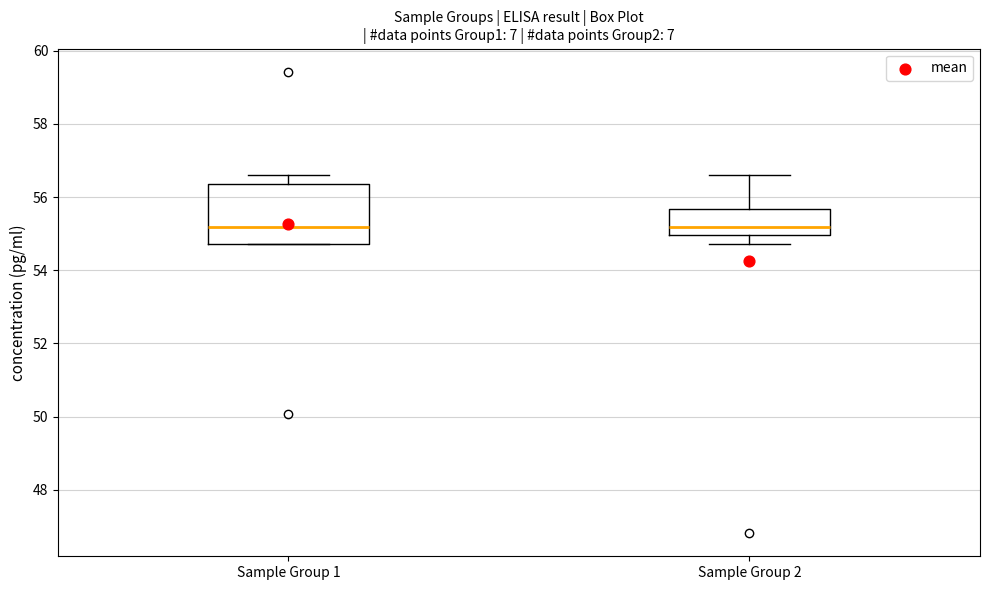

Which box is the tallest, from its lower edge to its upper edge?

Sample Group 1